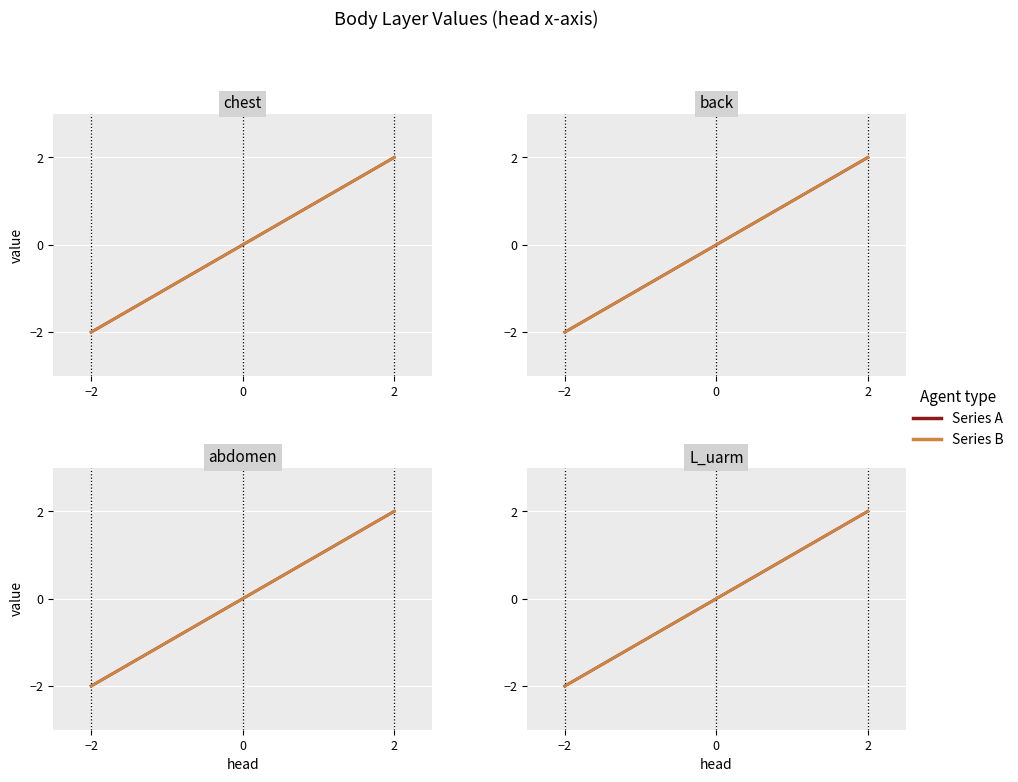

How many values in Series B are below zero?

1